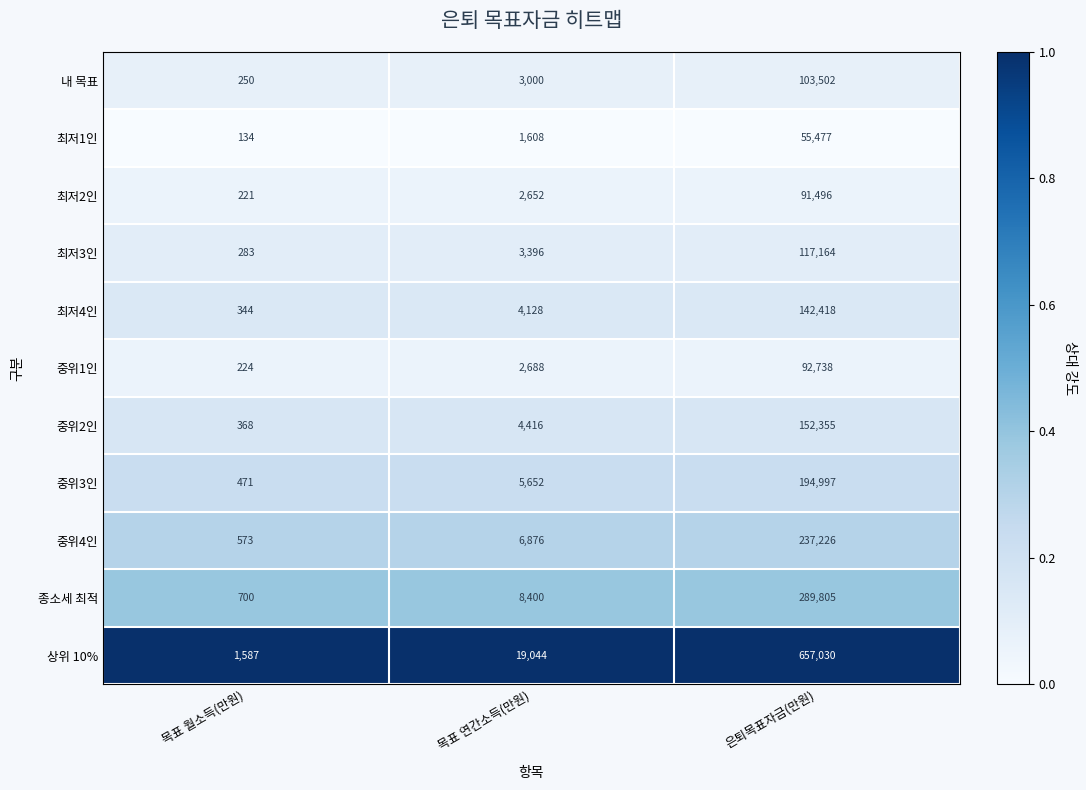

At which category is the sum across all series the highest?

은퇴목표자금(만원)